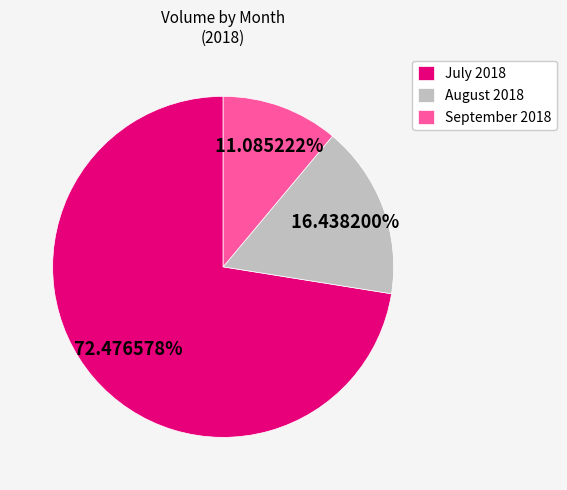

How many segments does this pie chart have?

3